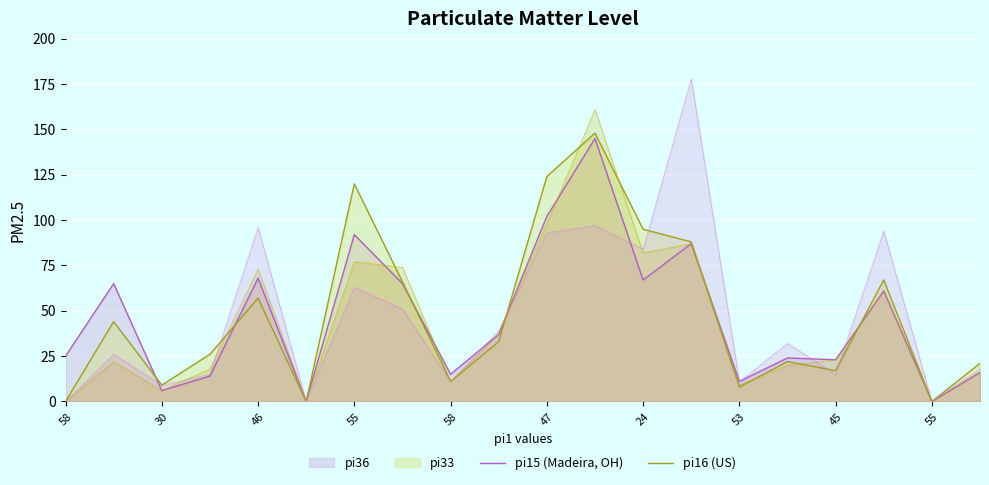

Does the chart display data point markers on the line(s)?

No